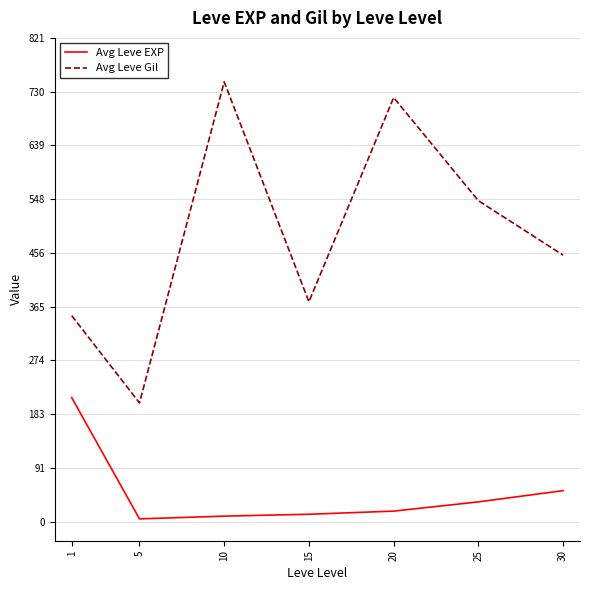

Is this an area chart (filled region under the line)?

No